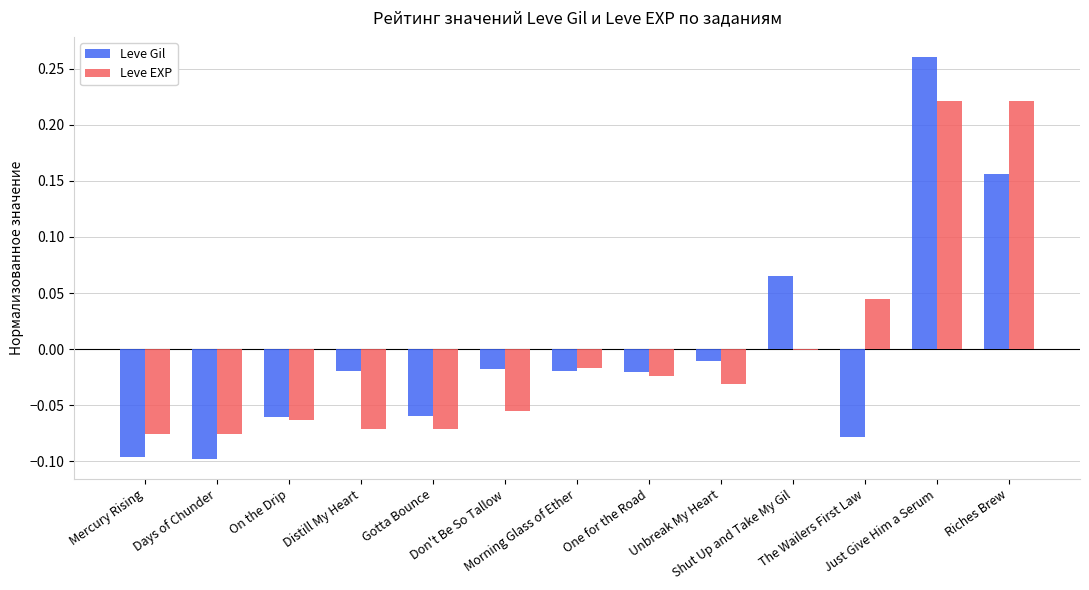

How many positive values does the Leve Gil series have?

3